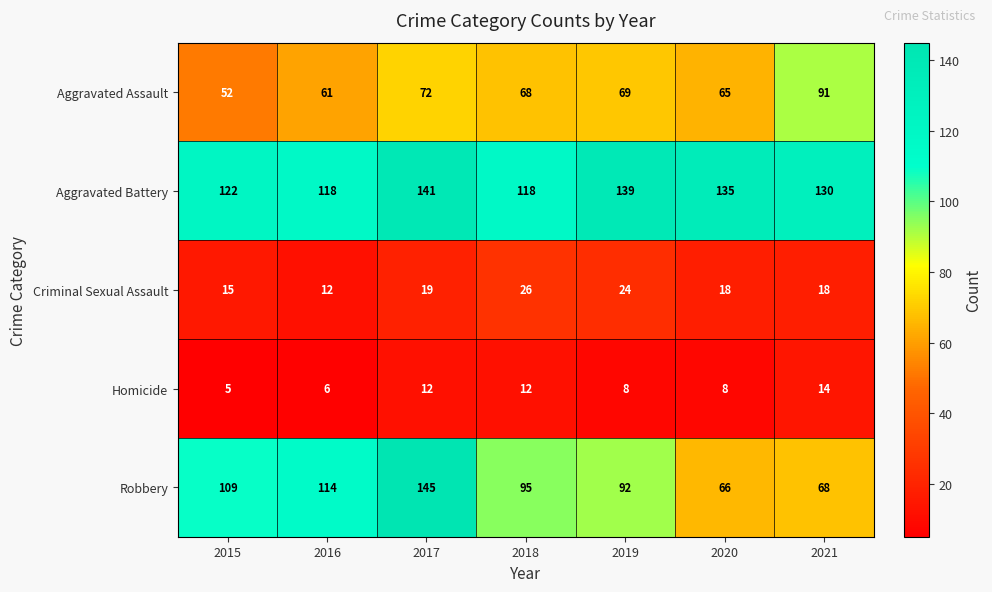

What is the spread (max minus min) of values at 2015?

117